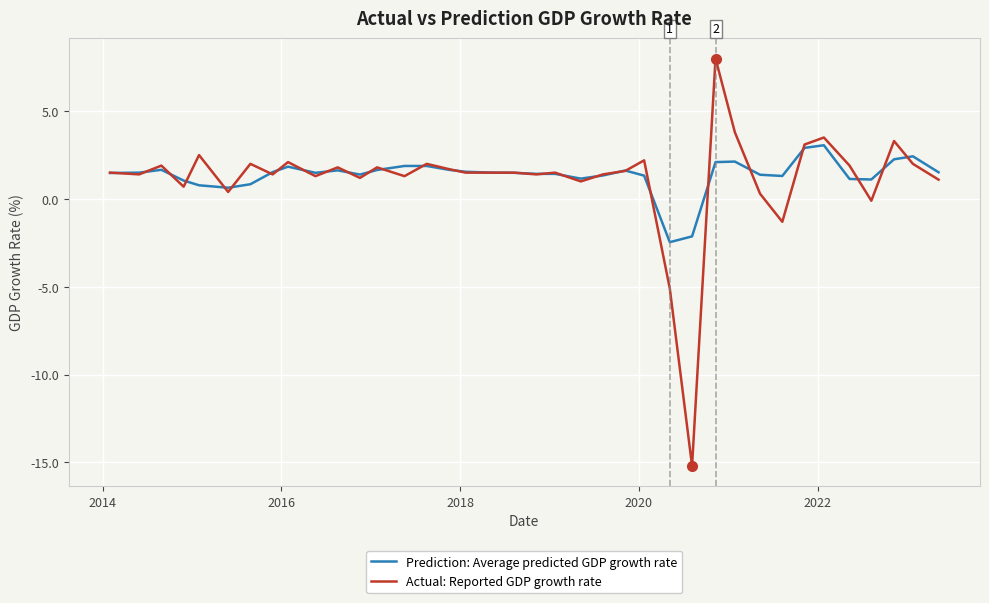

What is the smallest value displayed?

-15.2